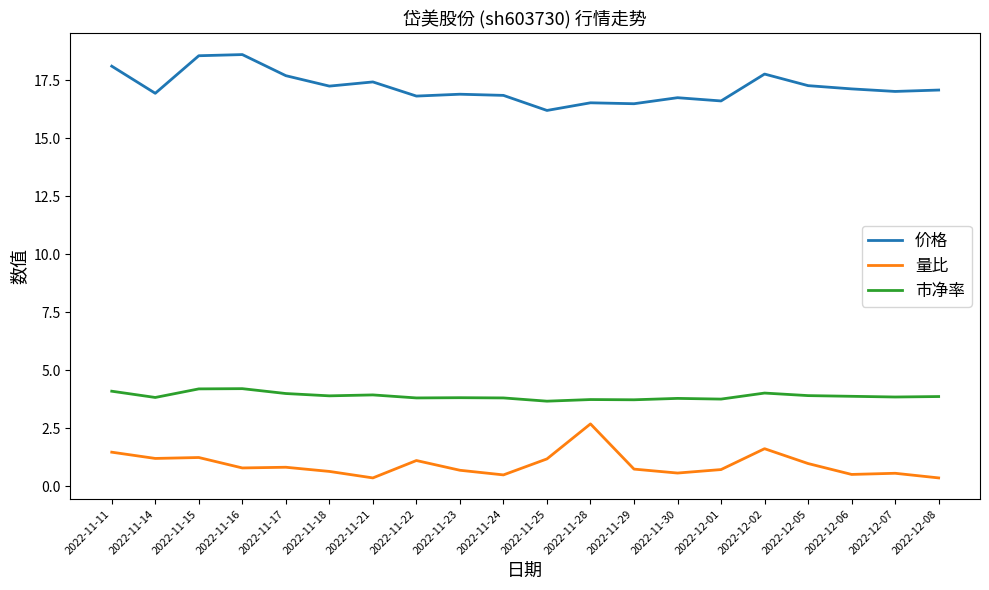

What is the sum of the 市净率 values at 2022-11-15 and 2022-11-14?

8.0